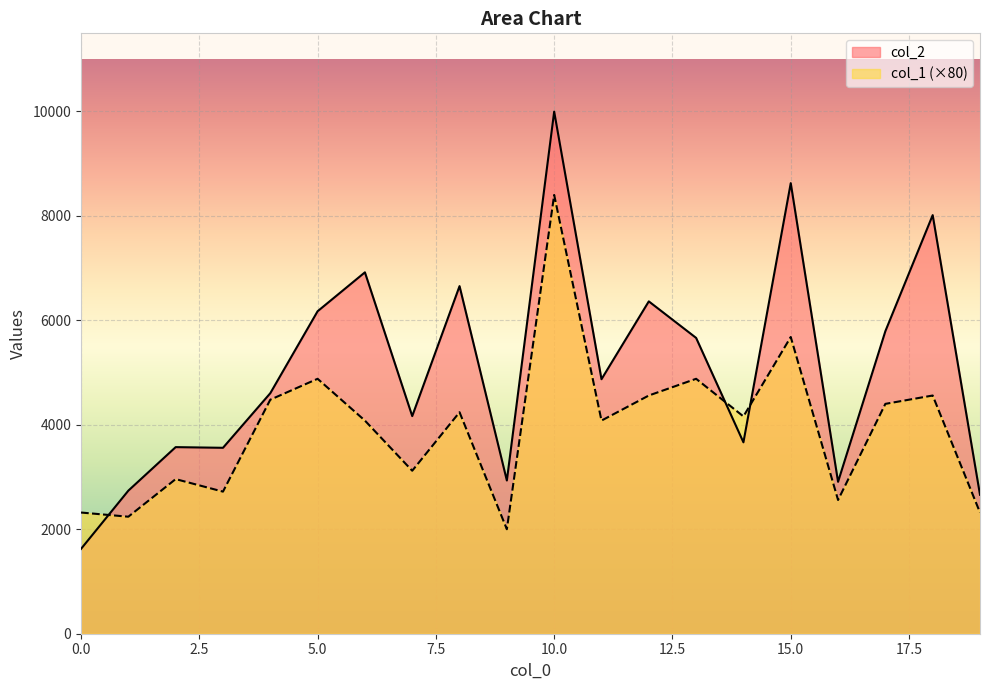

List the series in order of their peak value, lowest first.

col_1 (×80), col_2